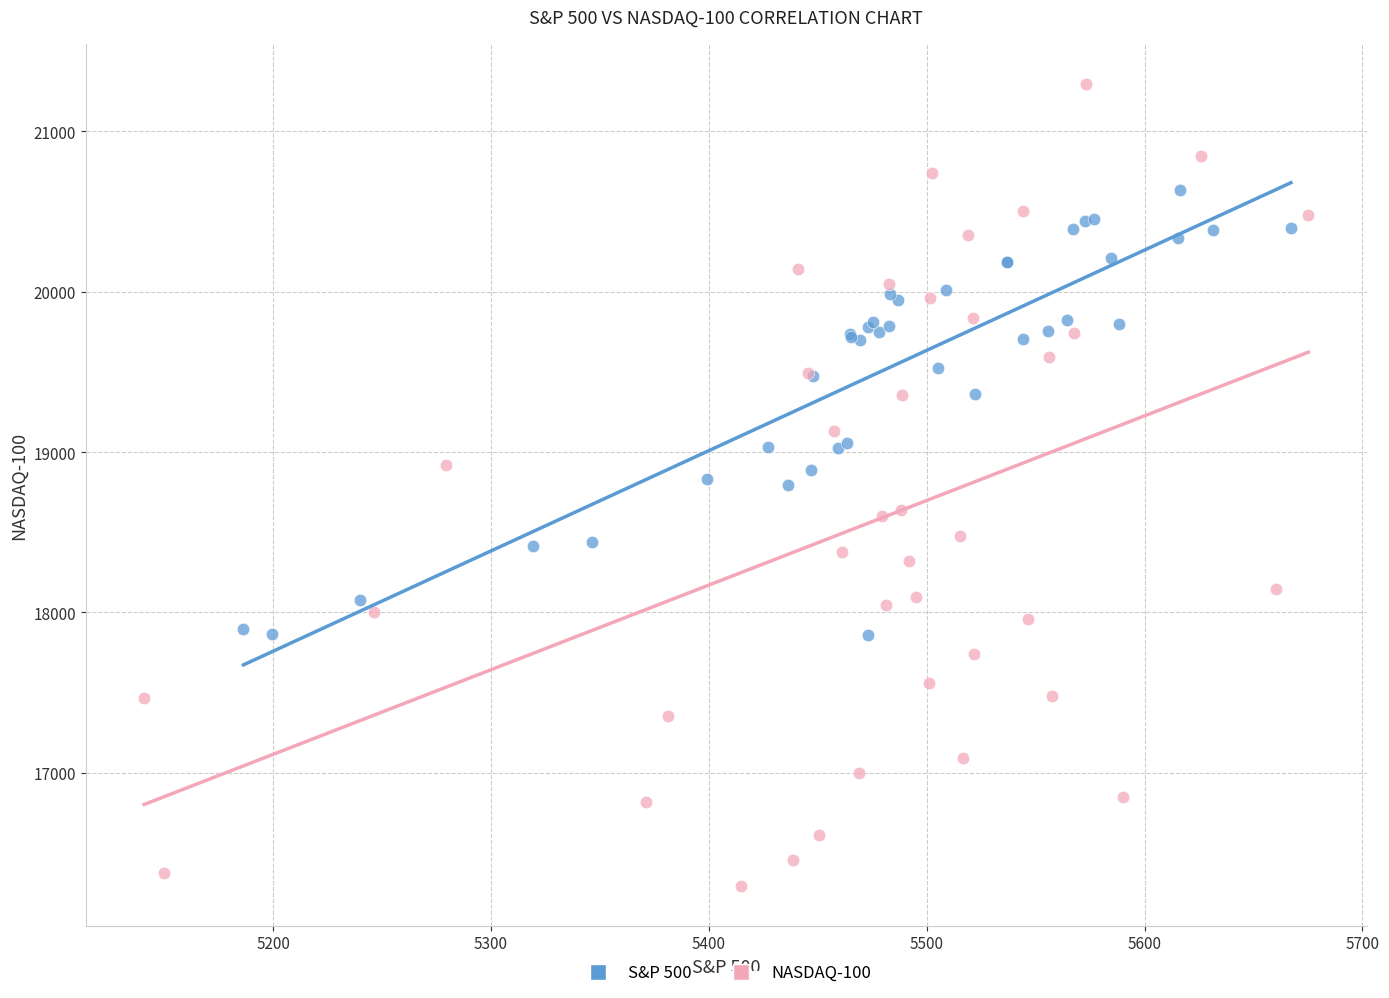

Which series contains the lowest Y value?

NASDAQ-100